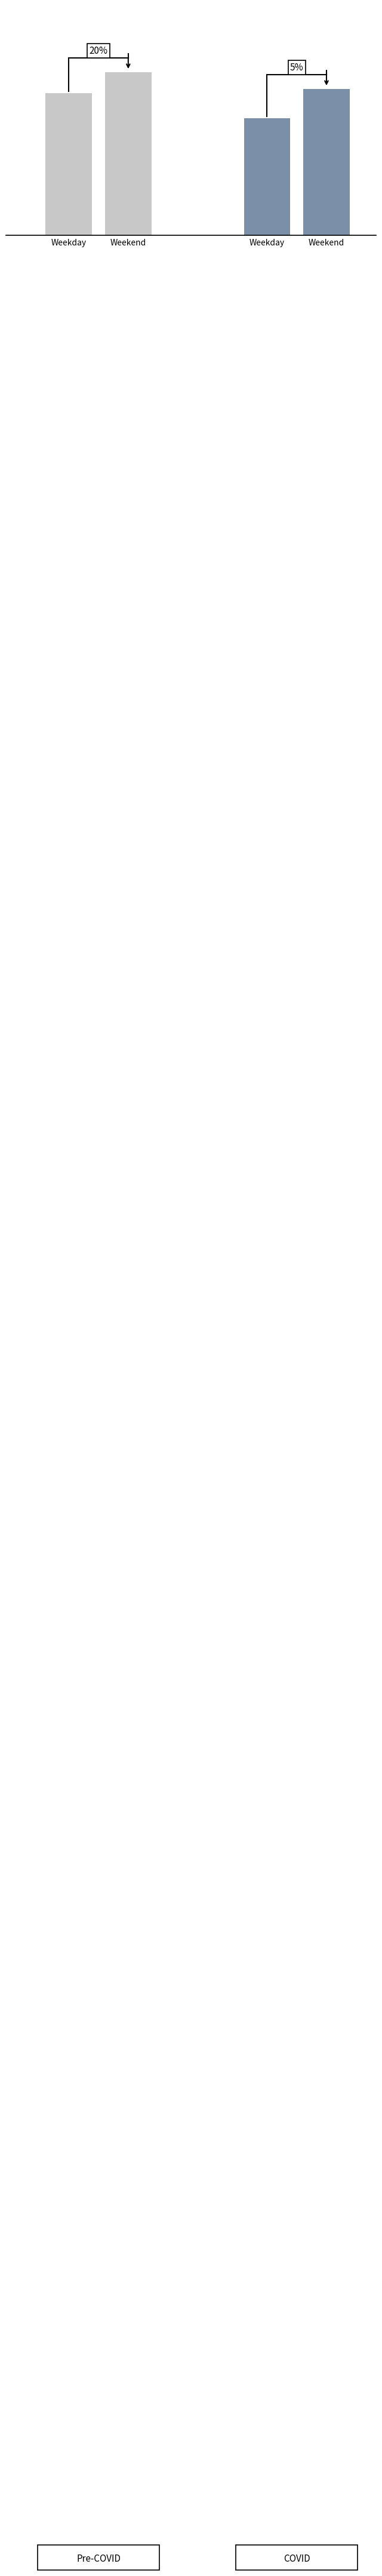

Rank the categories by Weekday value from highest to lowest.

0, 1